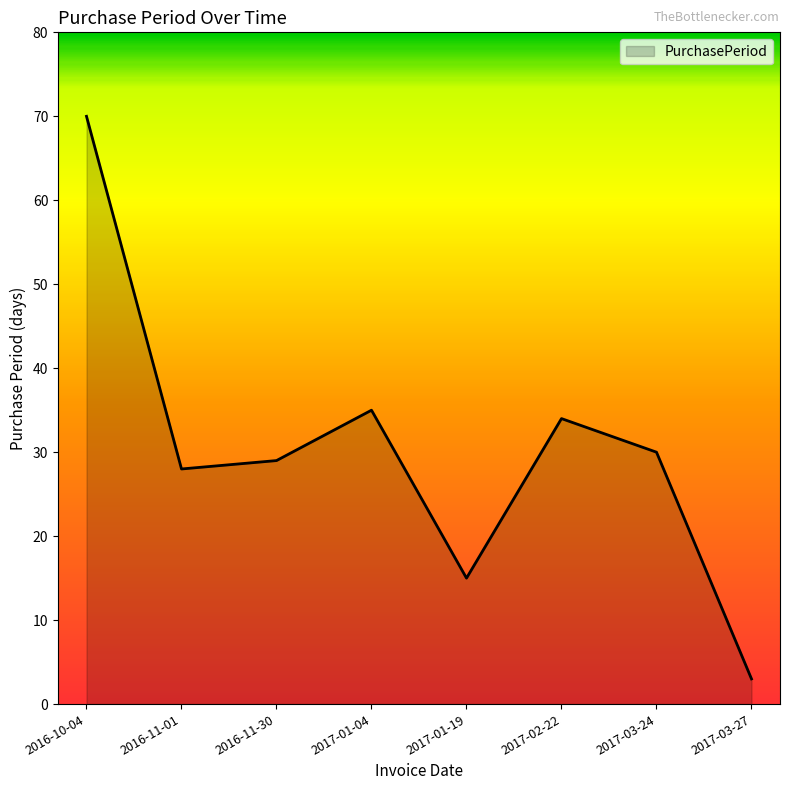

How many lines are shown in the chart?

1